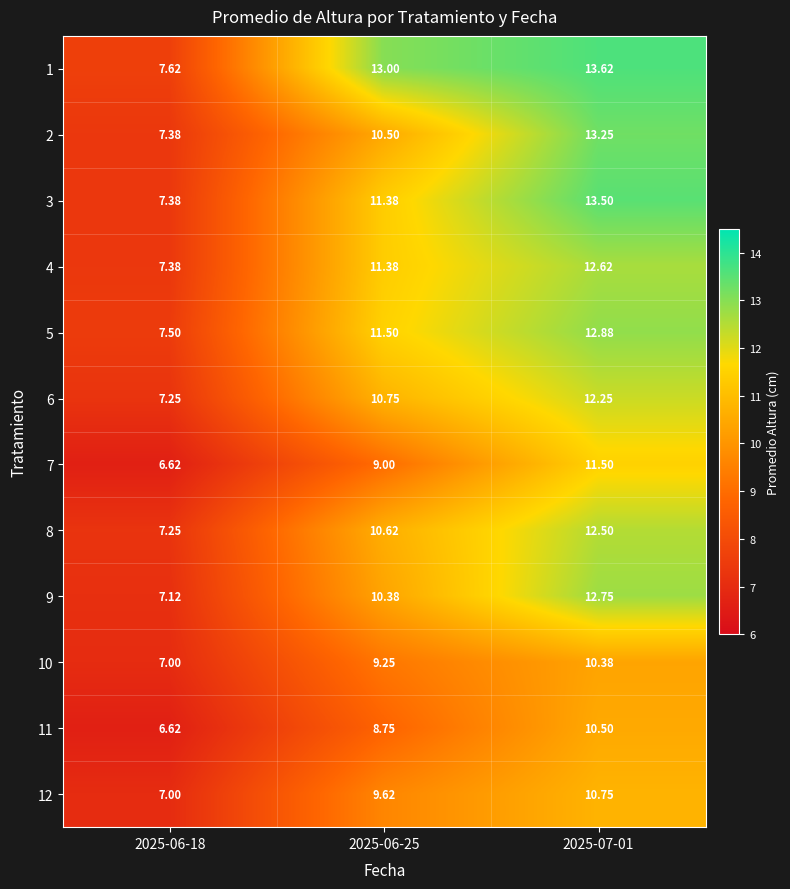

Count the number of data series in this chart.

12